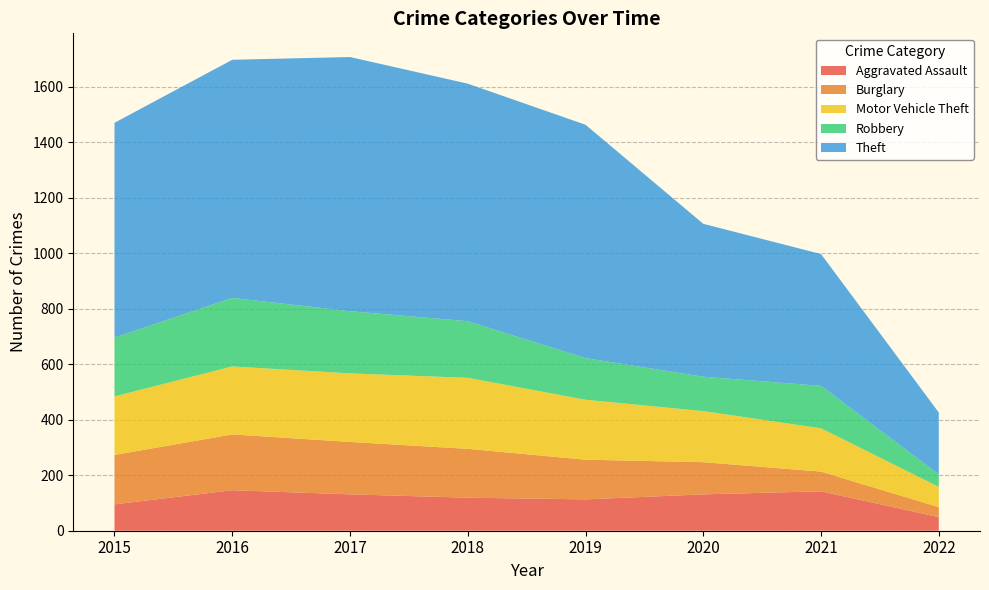

Reading left to right, list all the values displayed in this chart.

Aggravated Assault: 2015=95	2016=146	2017=131	2018=119	2019=113	2020=131	2021=142	2022=49
Burglary: 2015=178	2016=201	2017=189	2018=176	2019=143	2020=116	2021=71	2022=36
Motor Vehicle Theft: 2015=211	2016=245	2017=247	2018=256	2019=216	2020=184	2021=156	2022=73
Robbery: 2015=212	2016=247	2017=224	2018=204	2019=150	2020=124	2021=153	2022=45
Theft: 2015=774	2016=858	2017=916	2018=856	2019=841	2020=551	2021=475	2022=223